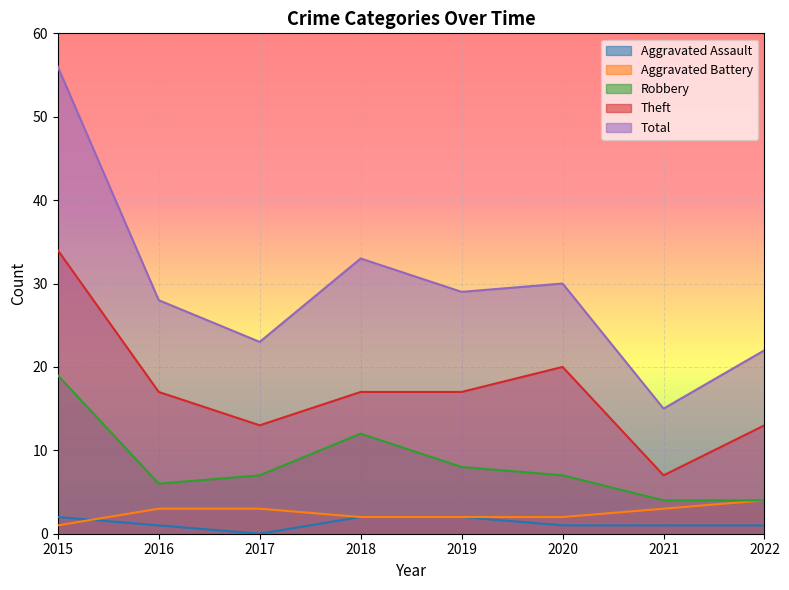

At 2019, list the series in order from largest to smallest.

Total, Theft, Robbery, Aggravated Assault, Aggravated Battery